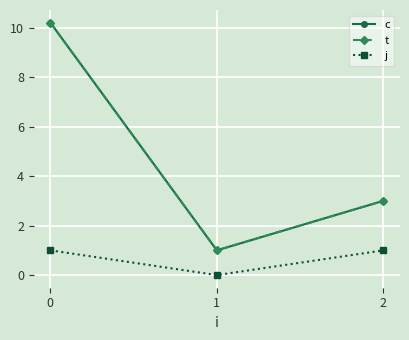

Is this an area chart (filled region under the line)?

No